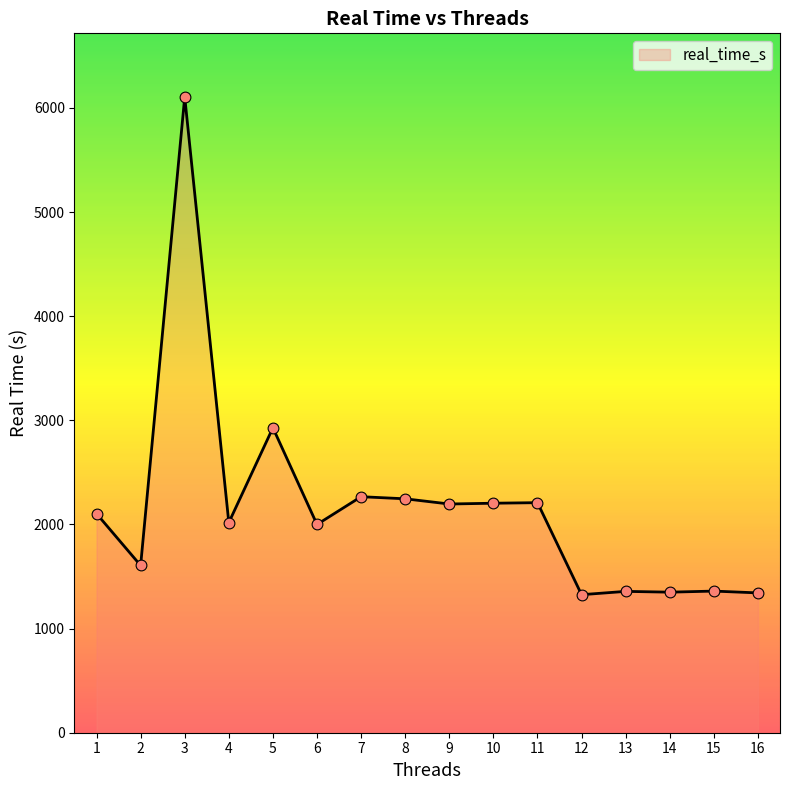

Approximately how many times larger is the value at 11 compared to 1?

1.1